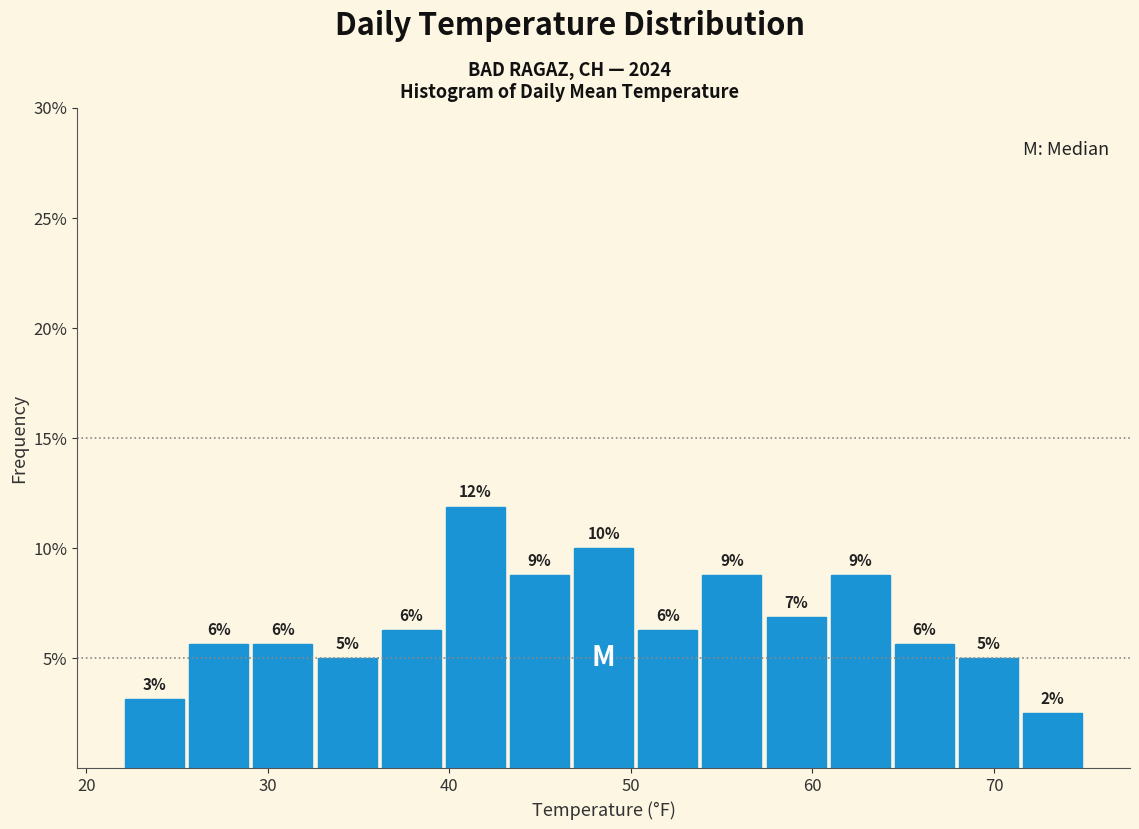

Read against the x-axis, roughly where is the centre of the tallest bar?

41